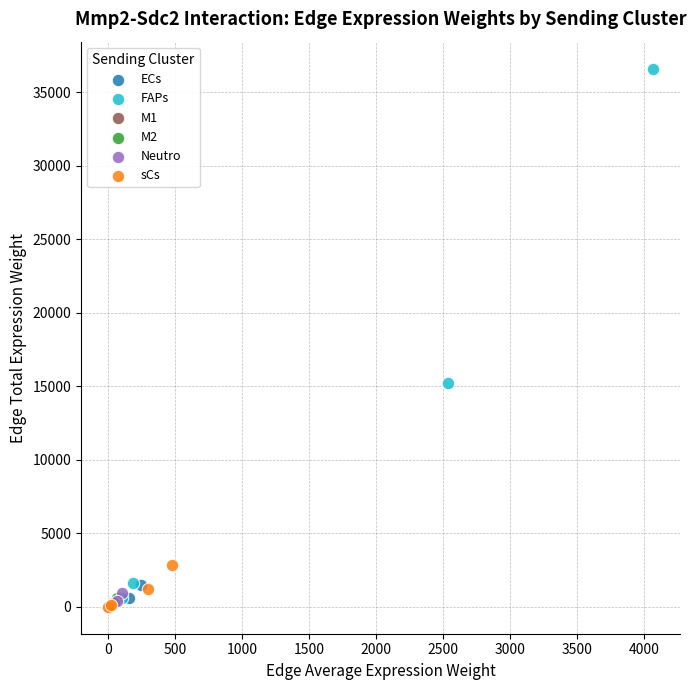

Which series reaches the maximum Y coordinate?

FAPs